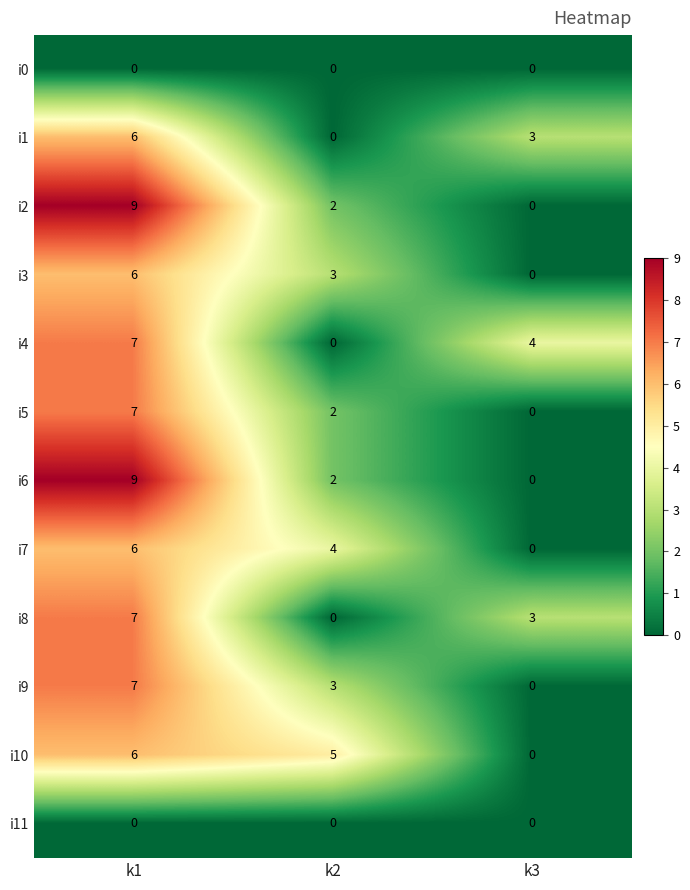

What is the difference between the highest and lowest values at k3?

4